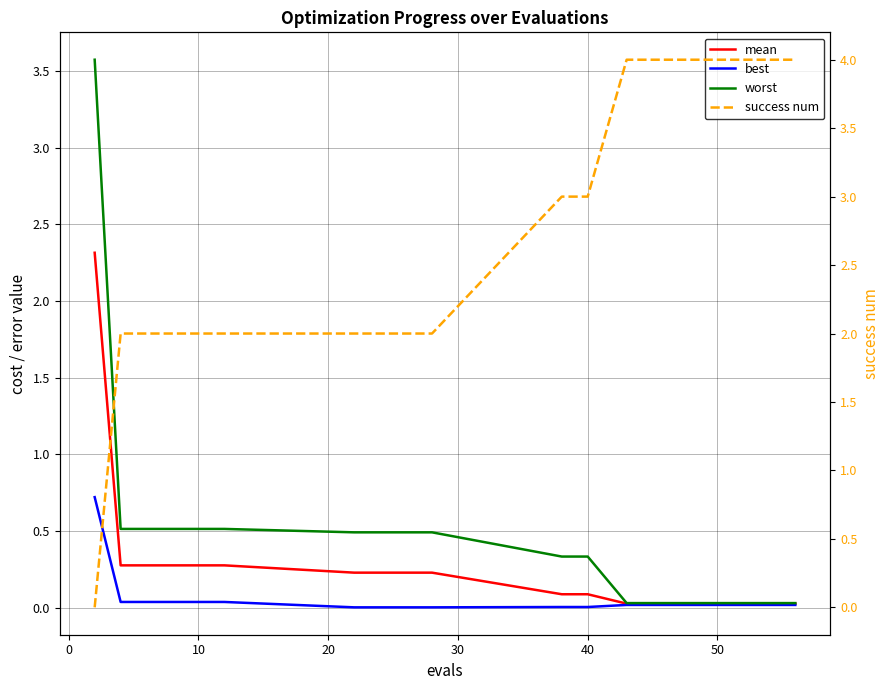

What is the average value of the success num series?

2.8